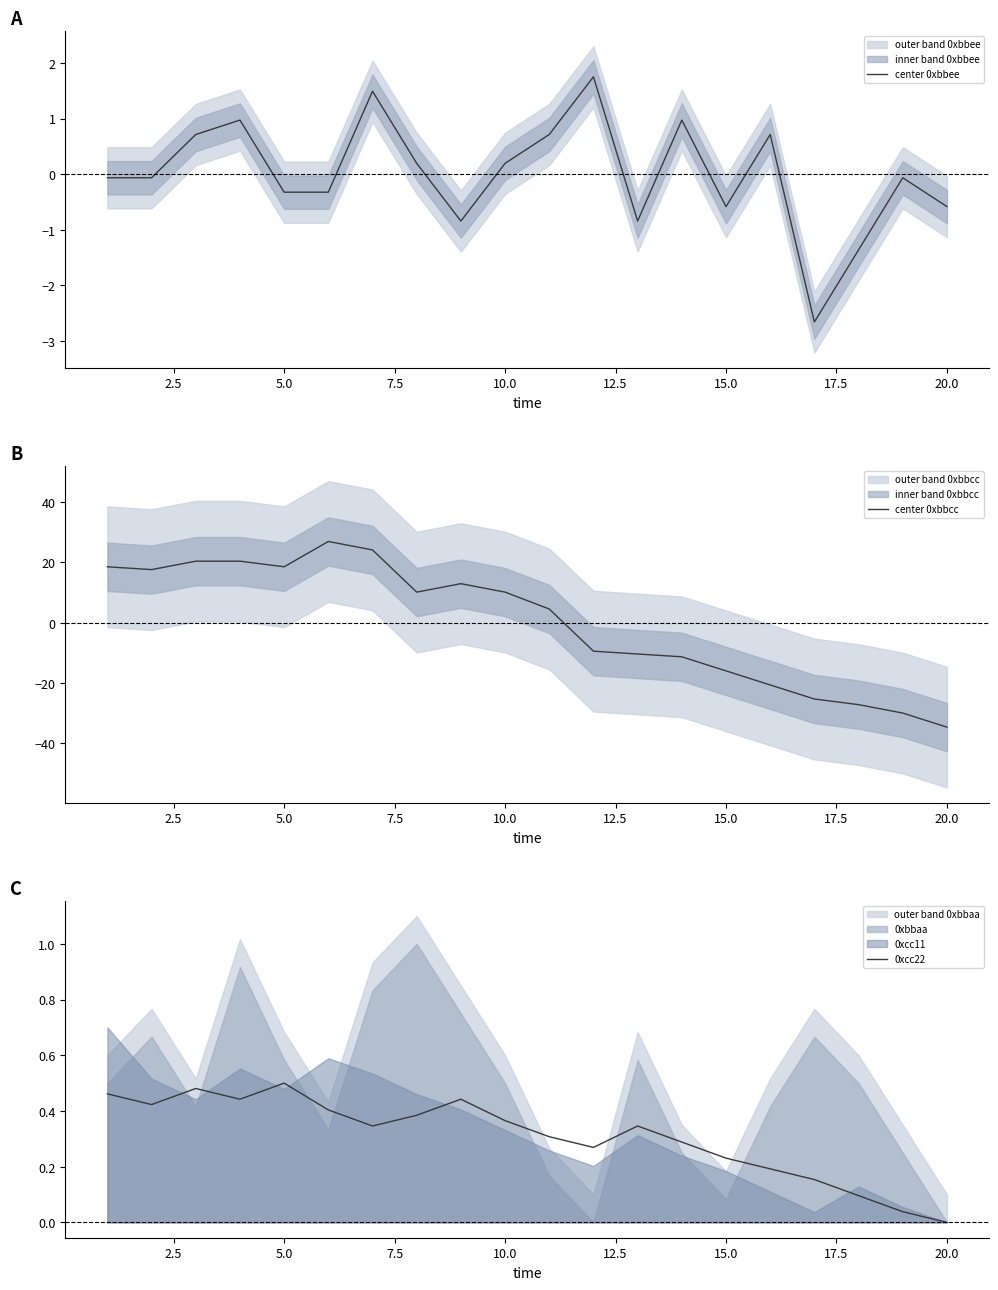

Which series has the largest range (max minus min)?

center 0xbbcc